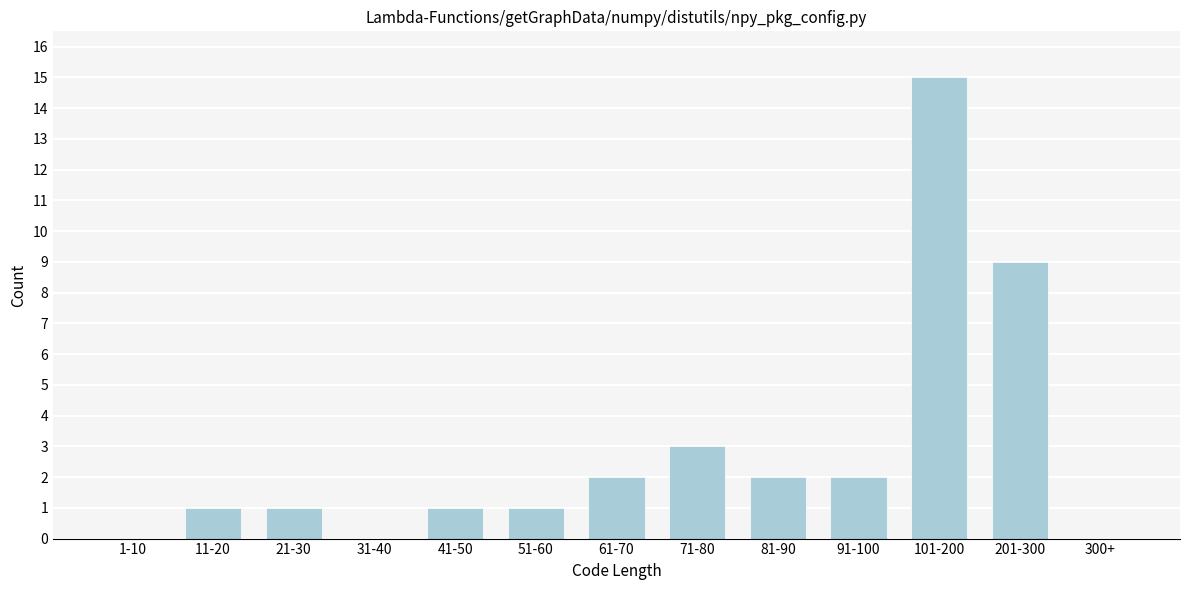

Reading left to right, extract all data points from this chart.

1-10=0	11-20=1	21-30=1	31-40=0	41-50=1	51-60=1	61-70=2	71-80=3	81-90=2	91-100=2	101-200=15	201-300=9	300+=0